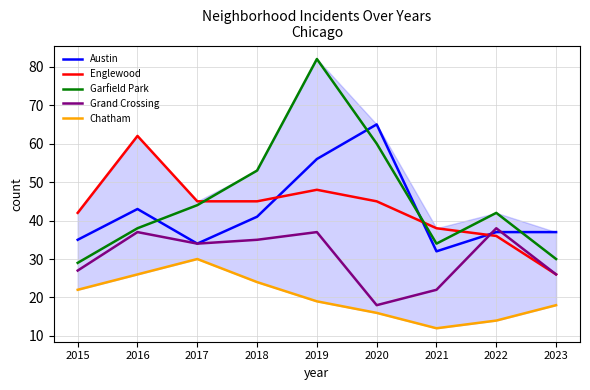

True or false: Chatham and Grand Crossing cross at least once.

False